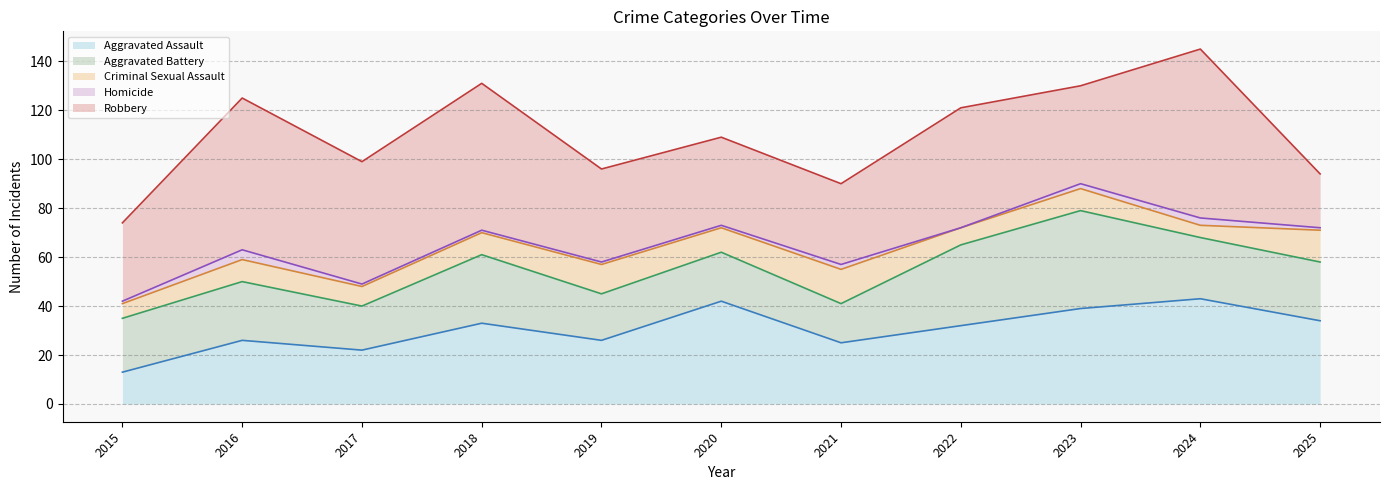

At 2021, list the series in order from largest to smallest.

Robbery, Aggravated Assault, Aggravated Battery, Criminal Sexual Assault, Homicide